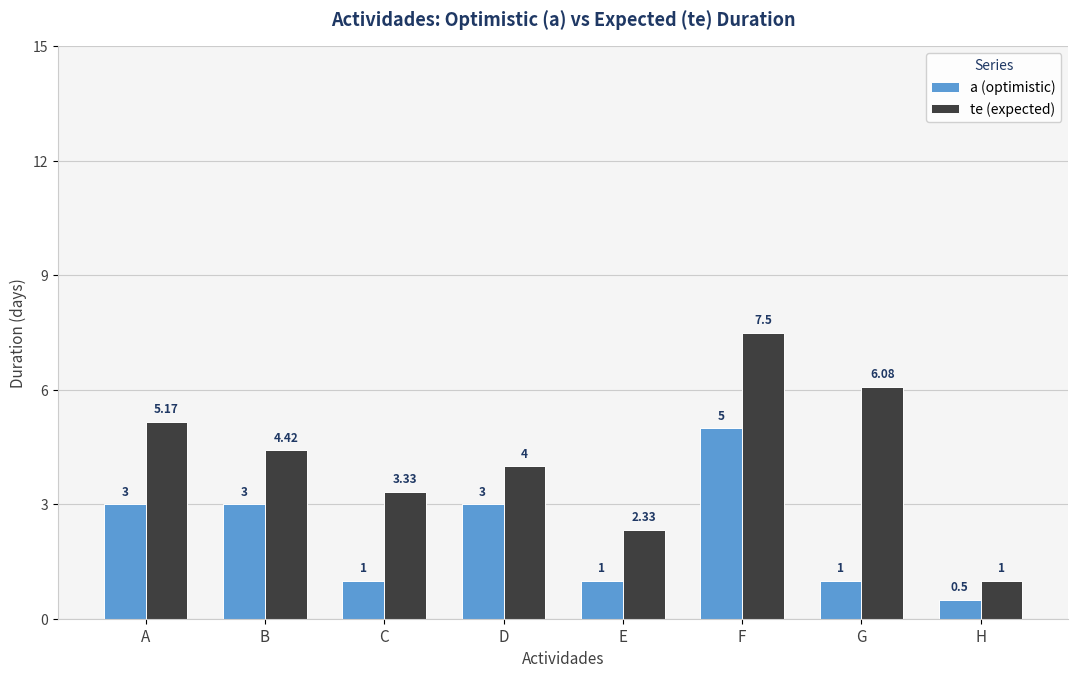

What is the difference between the maximum and minimum values in the a (optimistic) series?

4.5